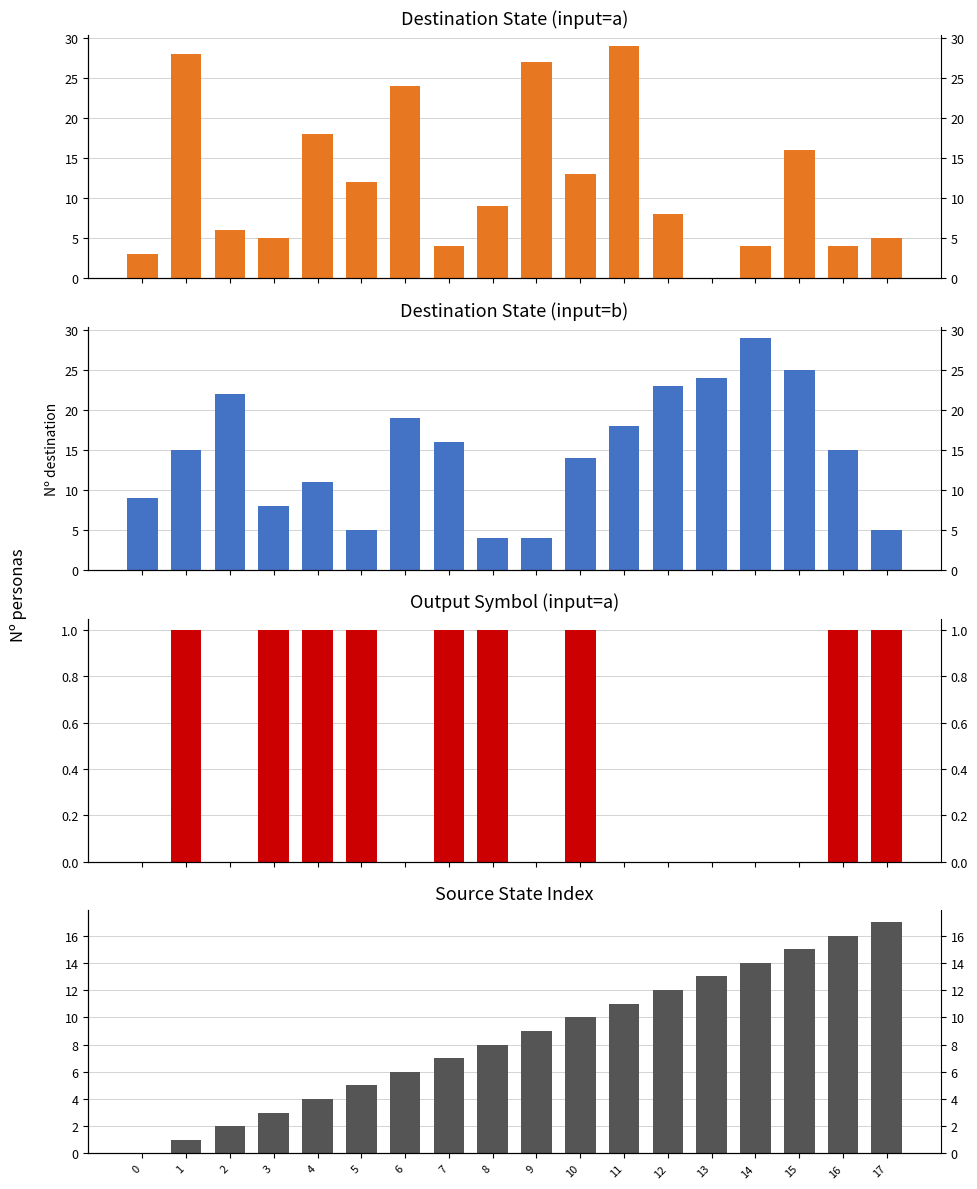

What is the spread (max minus min) of values at 16?

15